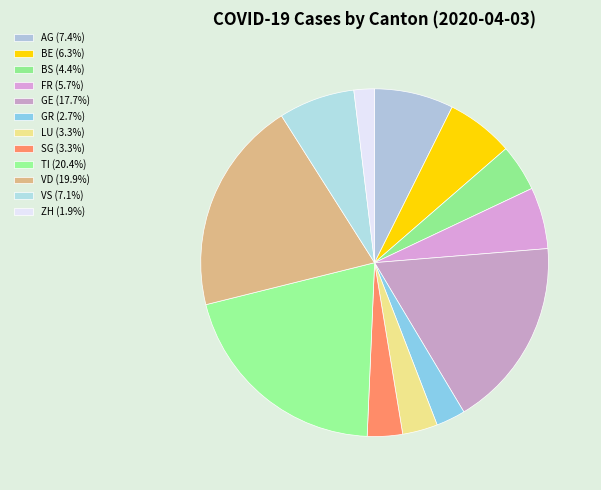

Does GR represent more than half of the total?

No